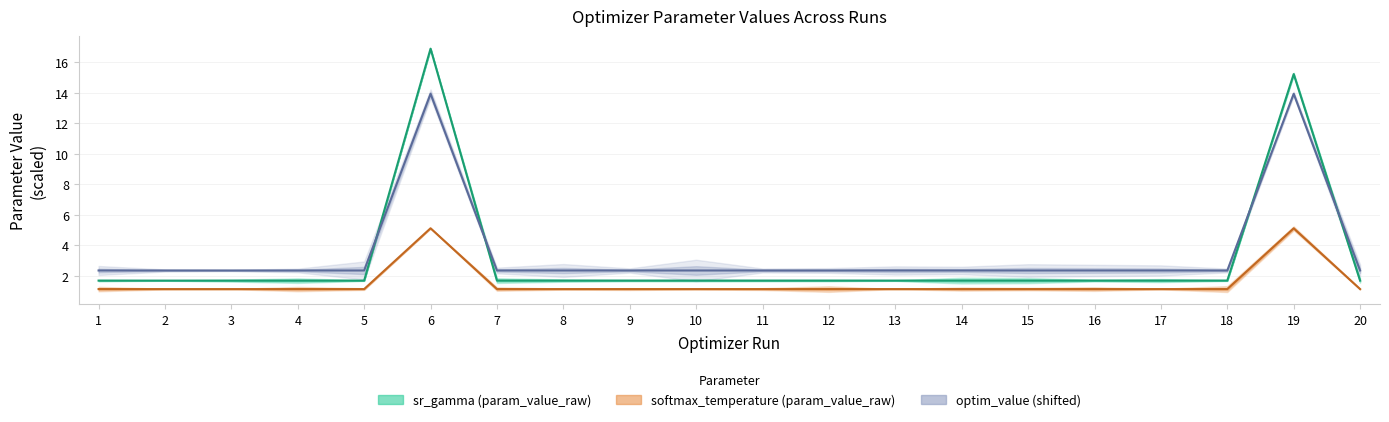

At which category does optim_value reach its first local peak?

6